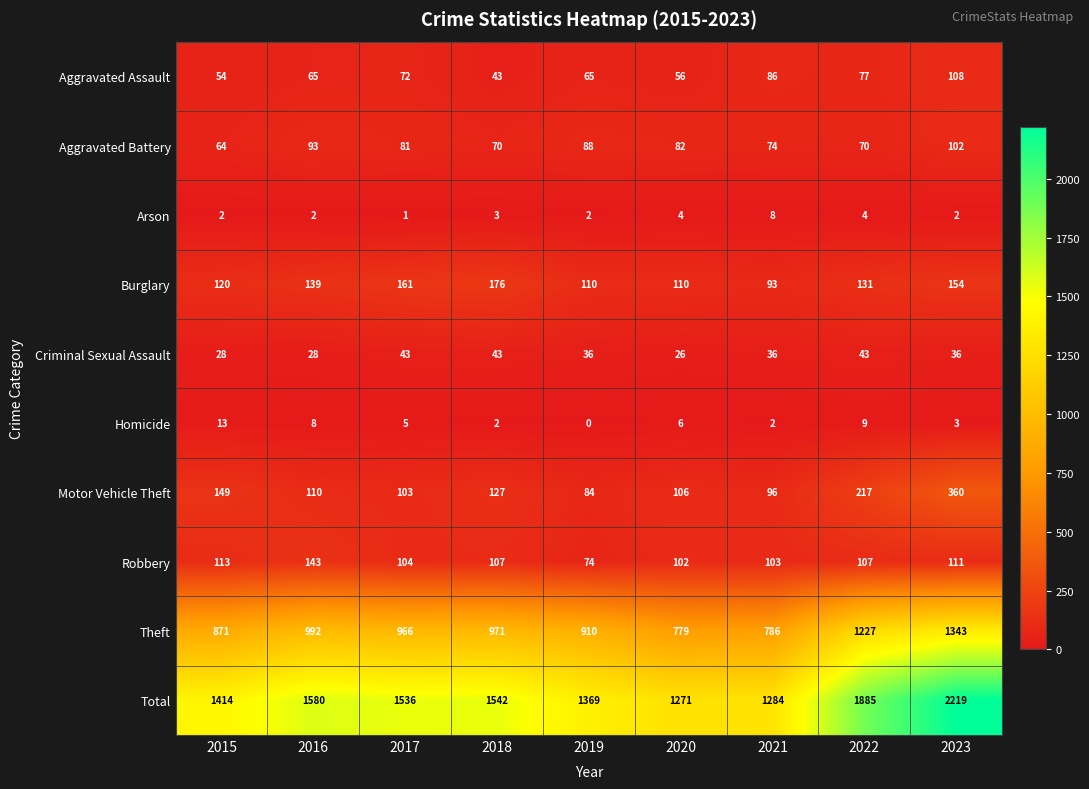

Which label corresponds to the smallest value in the chart?

2019